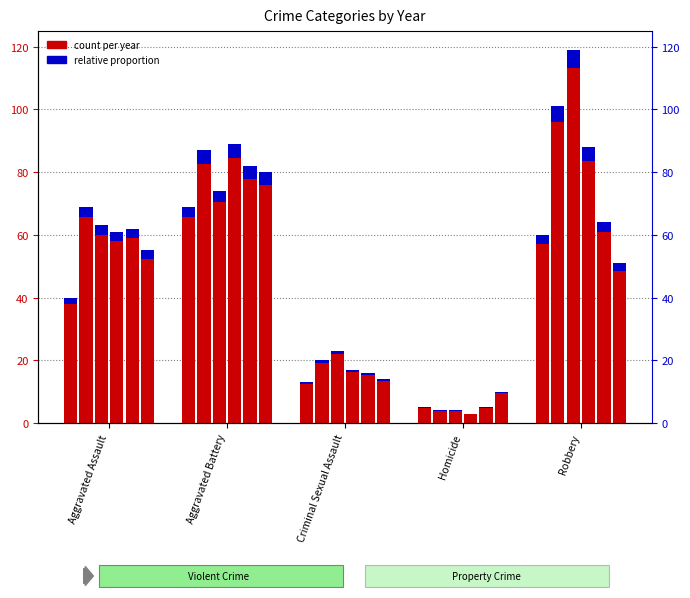

Reading left to right, transcribe all the data shown in this chart.

2015: Aggravated Assault=40.0	Aggravated Battery=69.0	Criminal Sexual Assault=13.0	Homicide=5.0	Robbery=60.0
2016: Aggravated Assault=3.5	Aggravated Battery=4.3	Criminal Sexual Assault=1.0	Homicide=0.2	Robbery=5.0
2017: Aggravated Assault=3.1	Aggravated Battery=3.7	Criminal Sexual Assault=1.1	Homicide=0.2	Robbery=5.9
2018: Aggravated Assault=61.0	Aggravated Battery=89.0	Criminal Sexual Assault=17.0	Homicide=3.0	Robbery=88.0
2019: Aggravated Assault=62.0	Aggravated Battery=82.0	Criminal Sexual Assault=16.0	Homicide=5.0	Robbery=64.0
2020: Aggravated Assault=55.0	Aggravated Battery=80.0	Criminal Sexual Assault=14.0	Homicide=10.0	Robbery=51.0